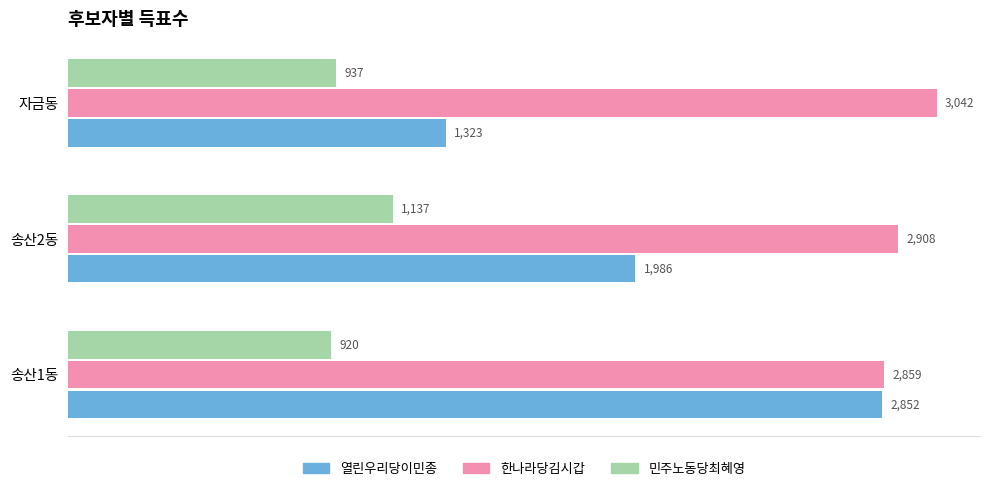

At how many categories does at least one series exceed 2635?

3